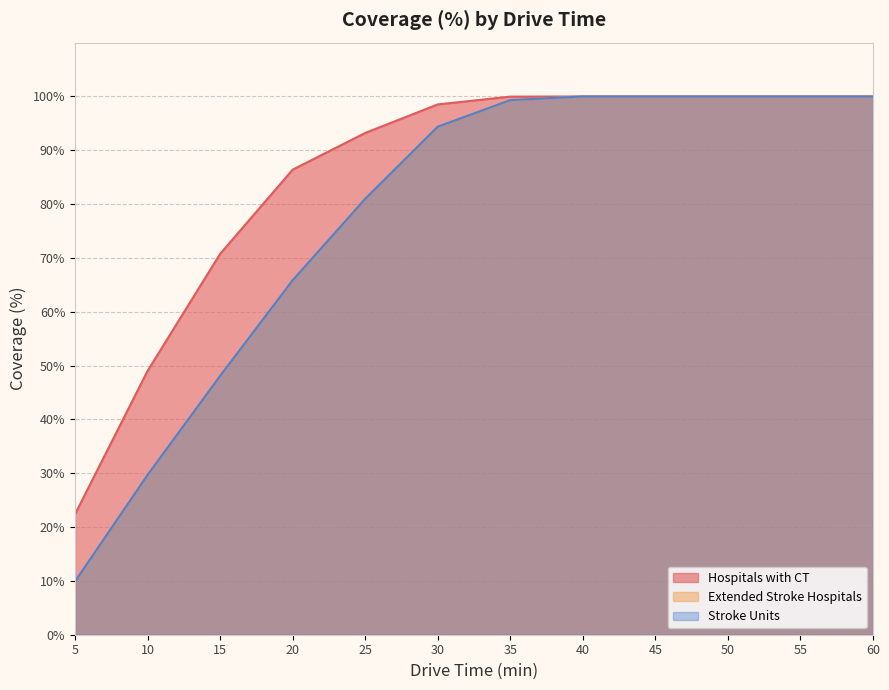

What is the sum of the Extended Stroke Hospitals values at 50 and 25?

181.0